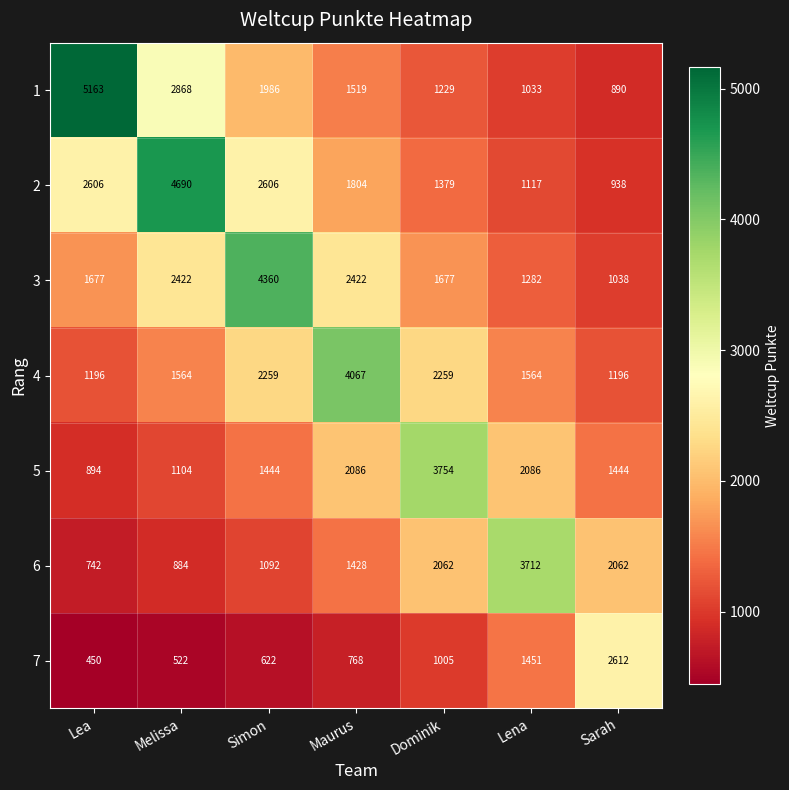

Is it true that 1 equals 597 at Sarah?

False